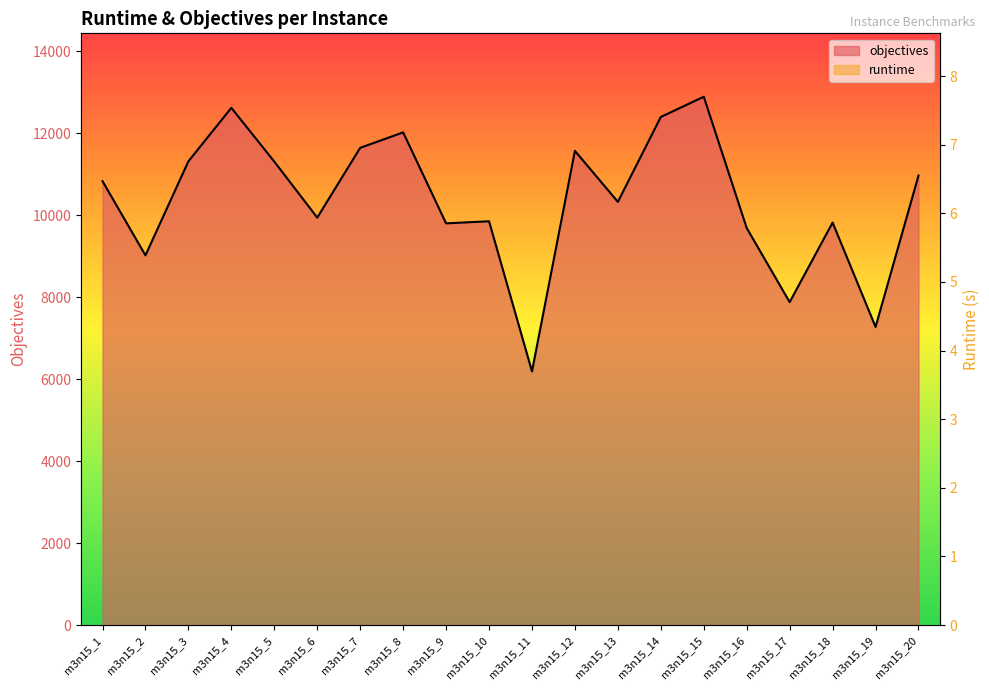

At which category does objectives reach its first local peak?

m3n15_4